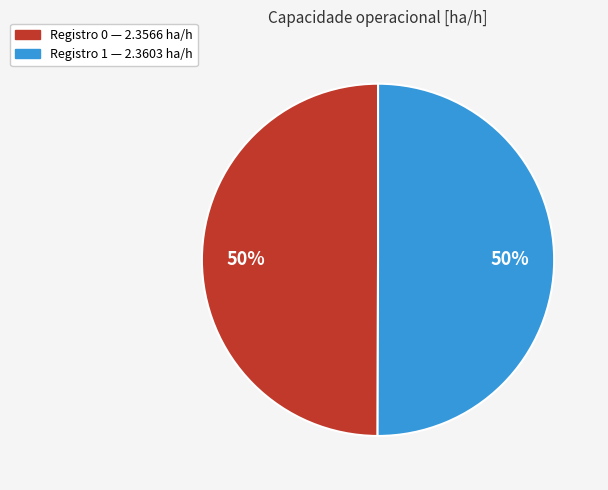

Is it true that Registro 1 — 2.3603 ha/h is 63% of the pie?

False